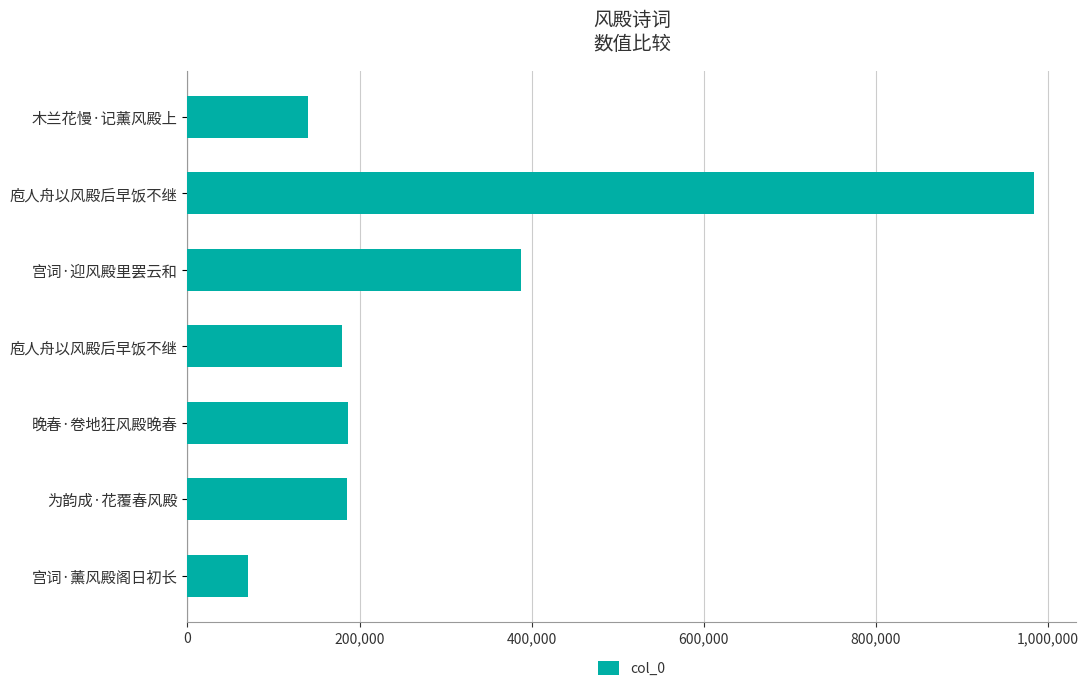

How many bars are there in total?

7